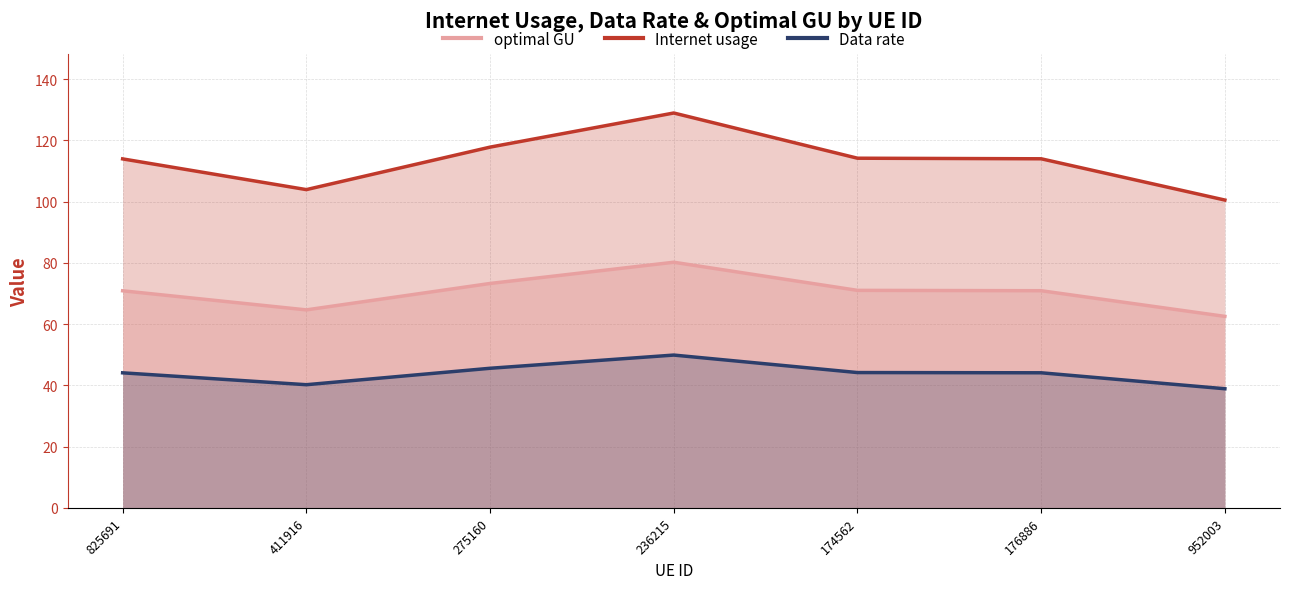

What is the difference between the highest and lowest values at 176886?

69.9